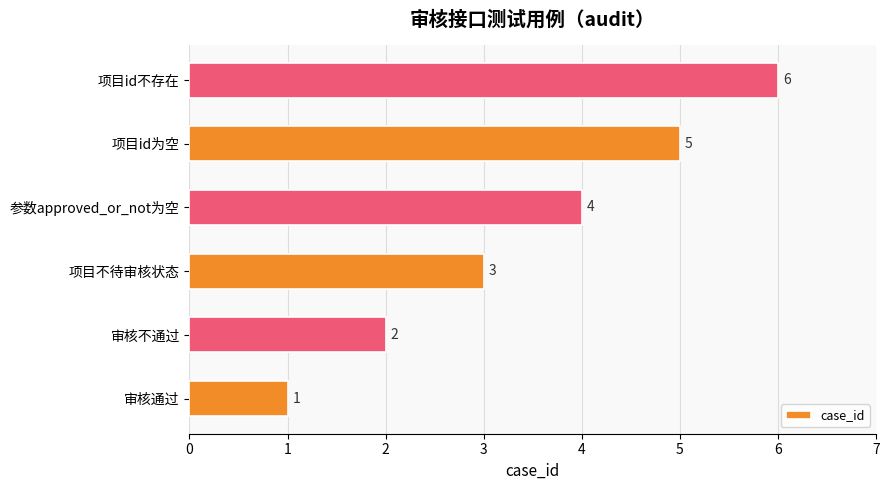

Read the value at 项目不待审核状态.

3